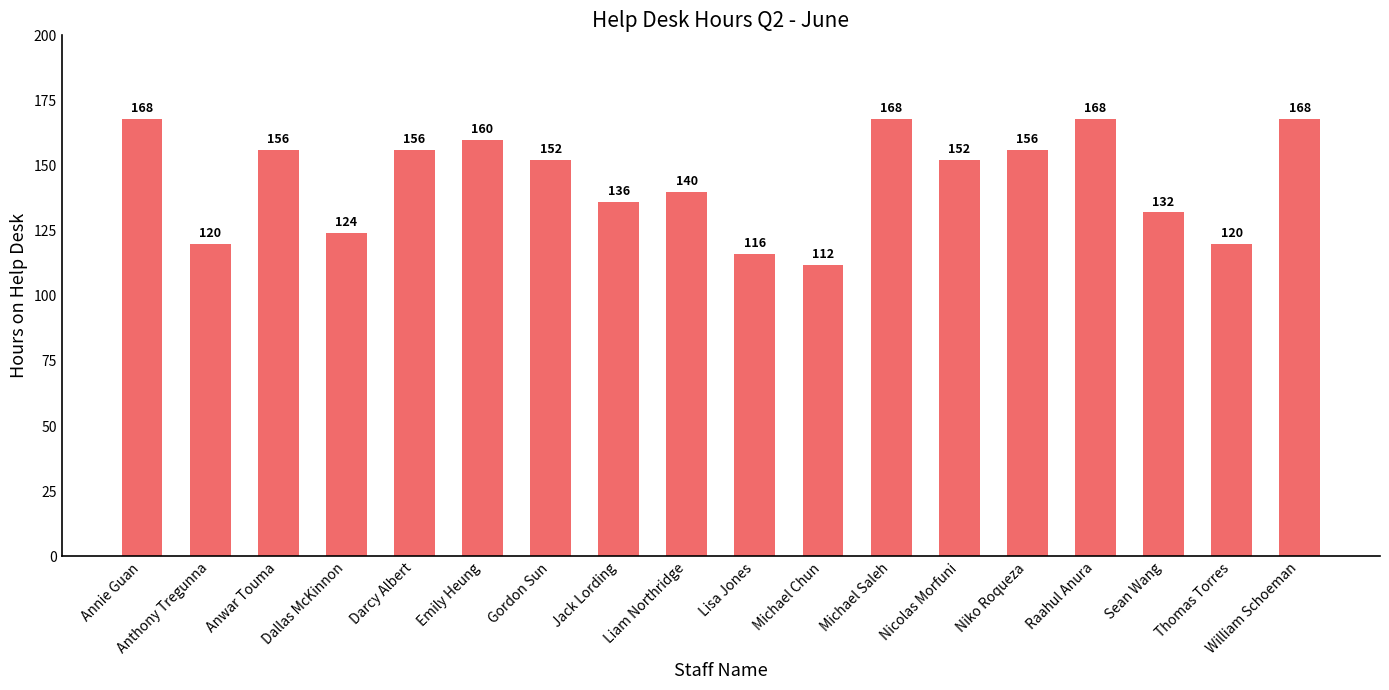

Reading left to right, list all the values displayed in this chart.

168	120	156	124	156	160	152	136	140	116	112	168	152	156	168	132	120	168